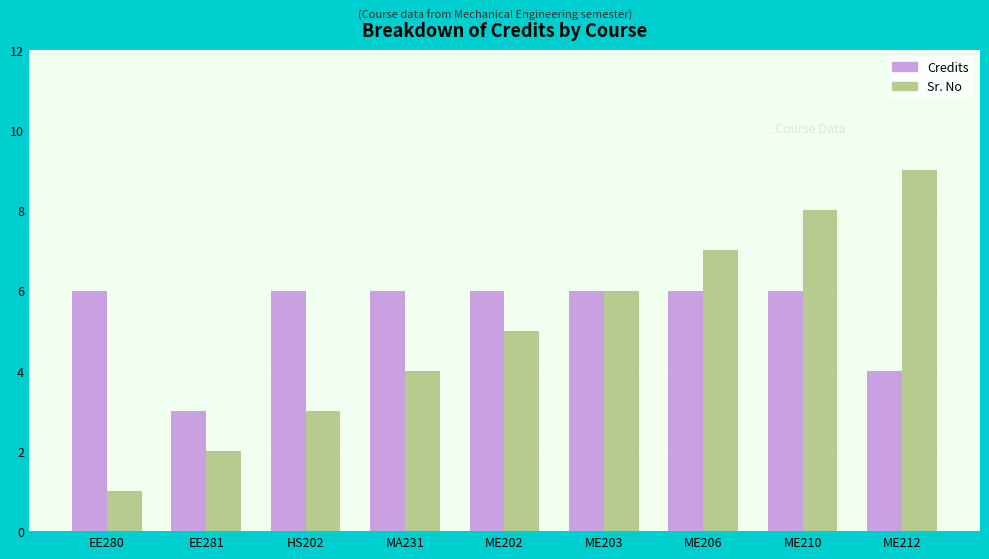

What is the total value across all series at MA231?

10